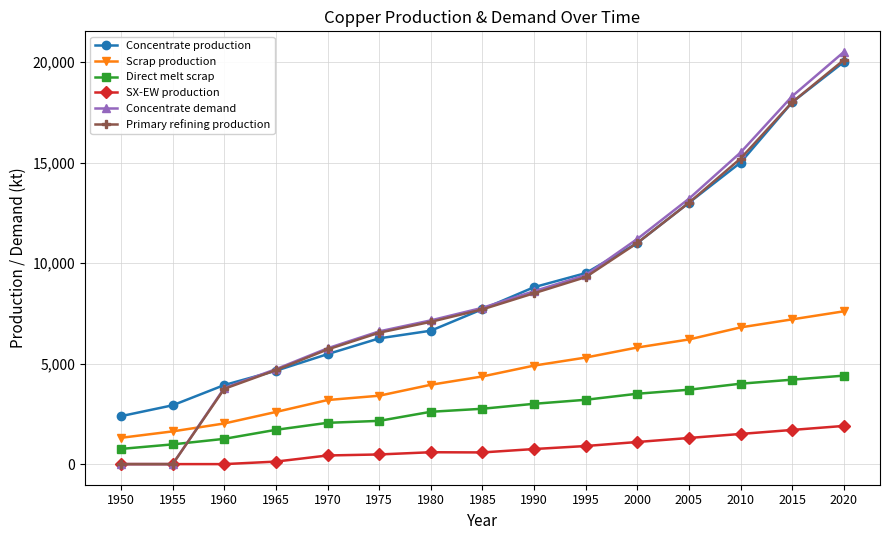

Which series has the widest spread of values?

Concentrate demand